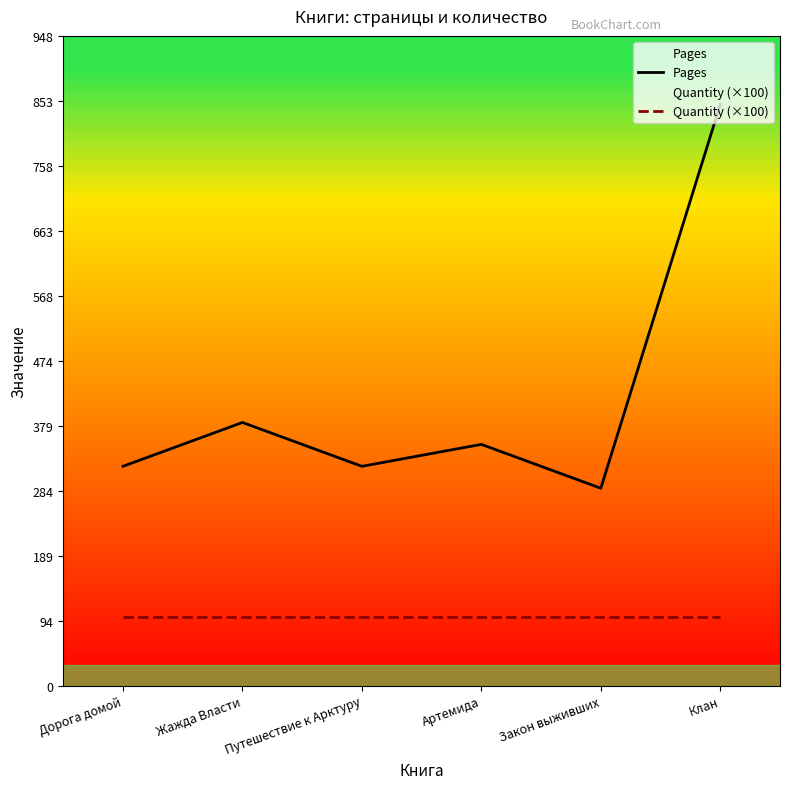

The value of Pages at Путешествие к Арктуру is 320. True or false?

True